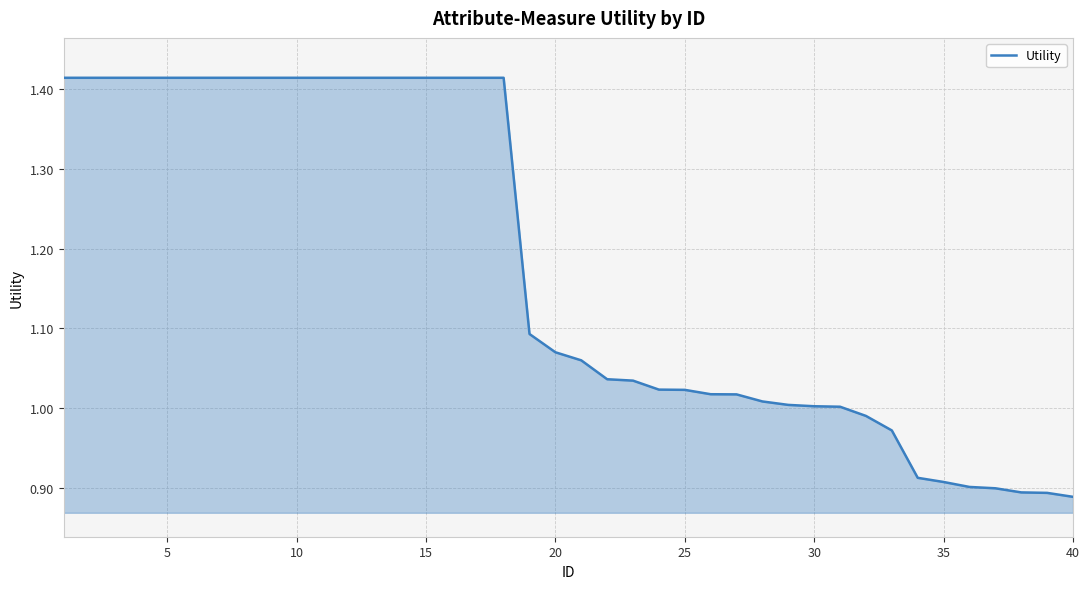

What is the difference between the maximum and minimum values?

0.5